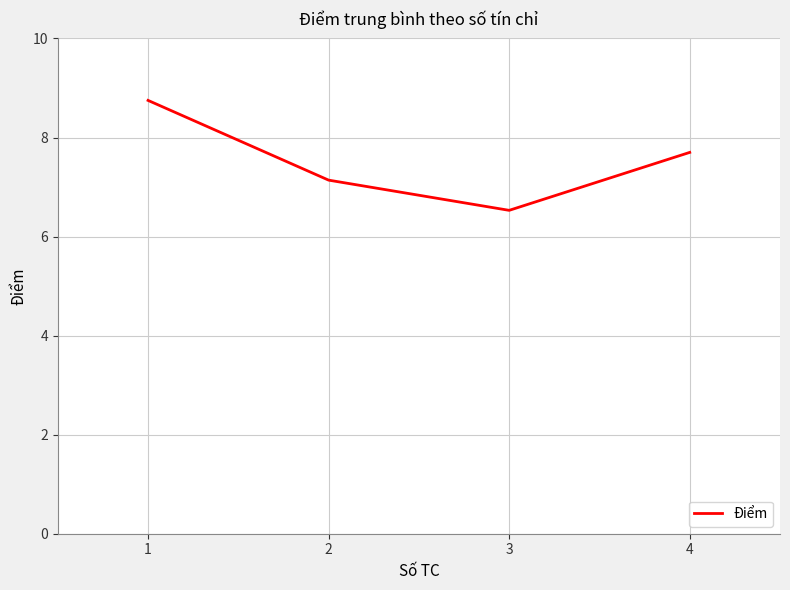

Count the number of categories in the chart.

4